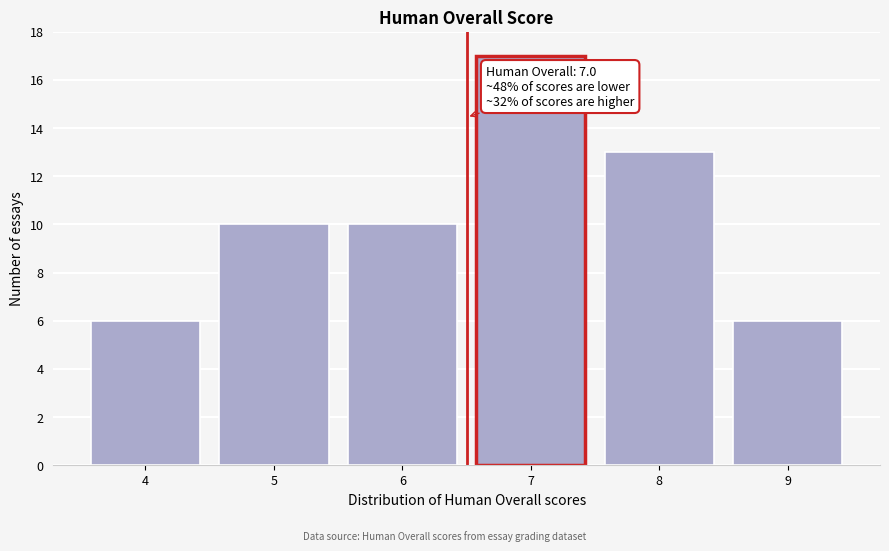

Reading right to left, extract all data points from this chart.

6	13	17	10	10	6